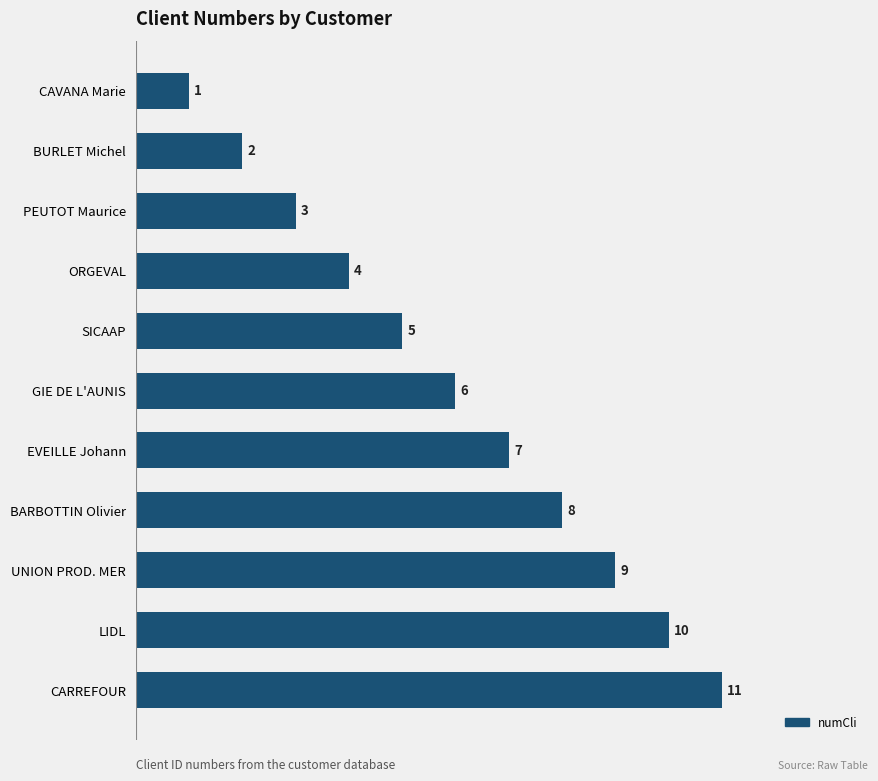

What is the minimum value shown in the chart?

1